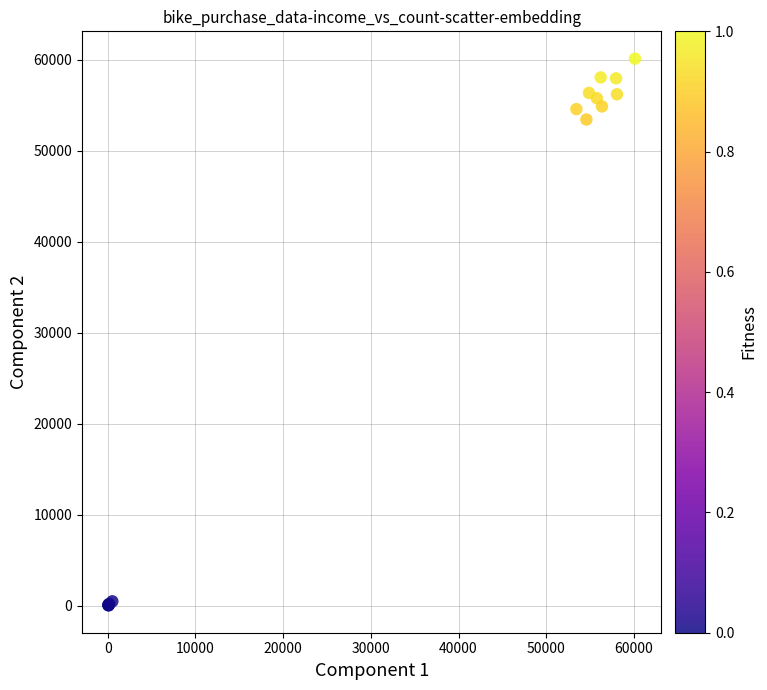

What Y value in the scatter plot is closest to 30078?

53440.0